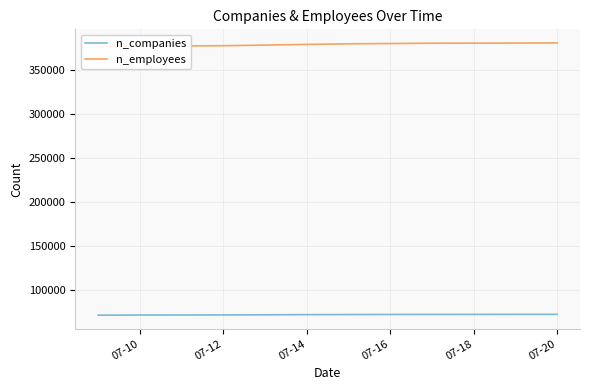

The n_companies series shows 72081 at 07-18. True or false?

True